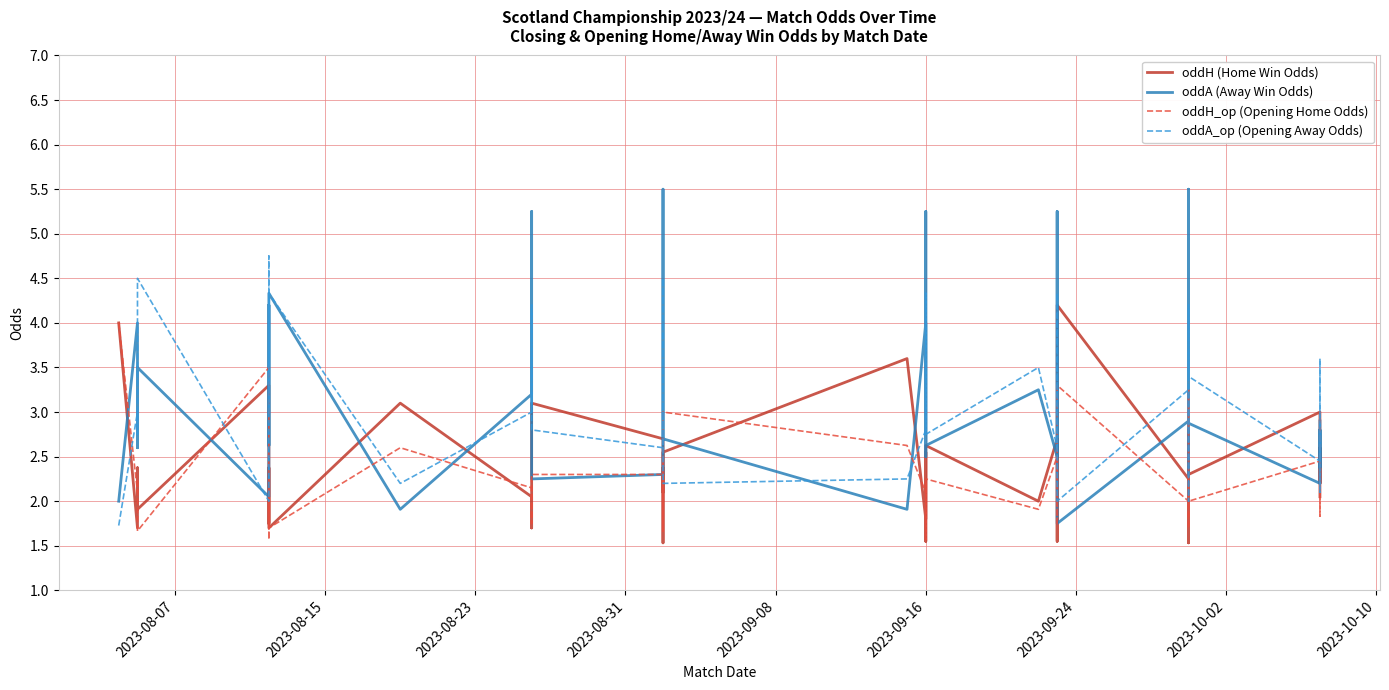

What is the value of the oddH (Home Win Odds) point at the 11th from the left?

3.1